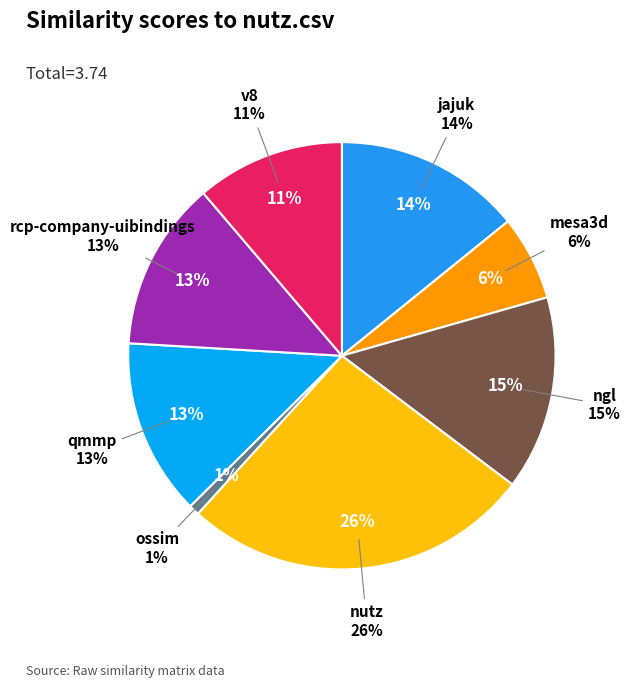

What percentage is the jajuk.csv slice, to the nearest percent?

14%